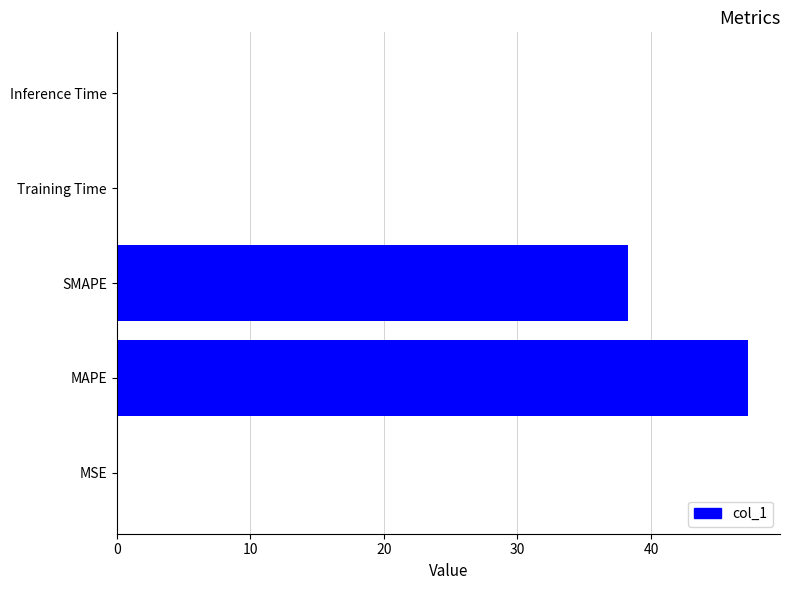

Between MAPE and MSE, which is larger?

MAPE